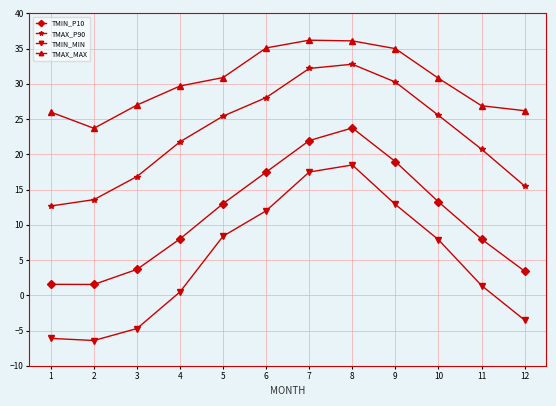

Rank the series by their average value, from highest to lowest.

TMAX_MAX, TMAX_P90, TMIN_P10, TMIN_MIN